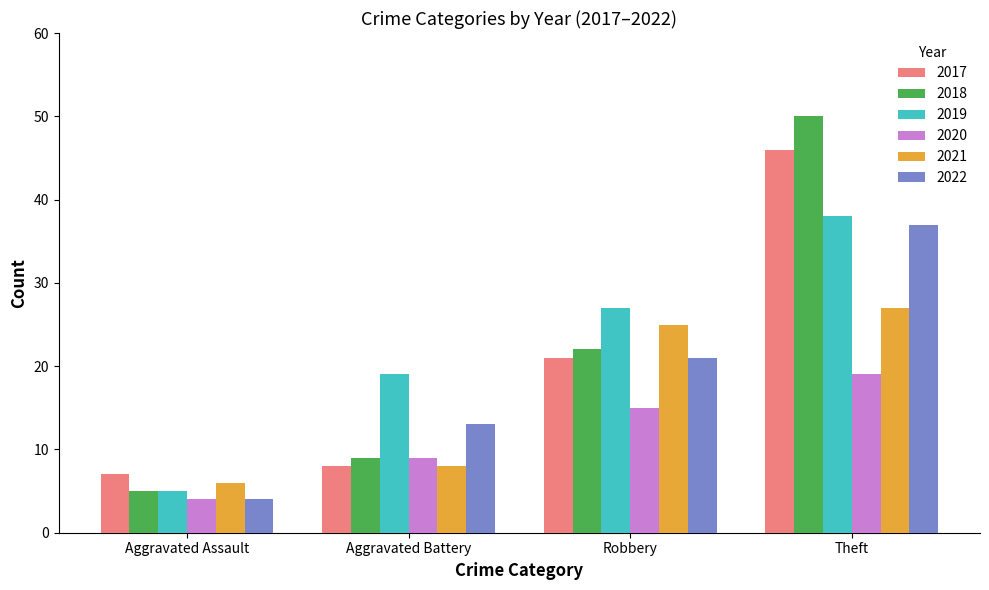

Does the chart contain any negative values?

No